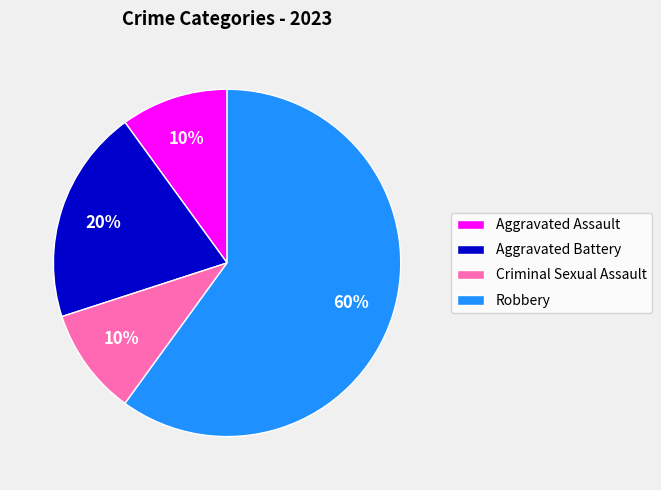

Count the number of slices in the pie.

4